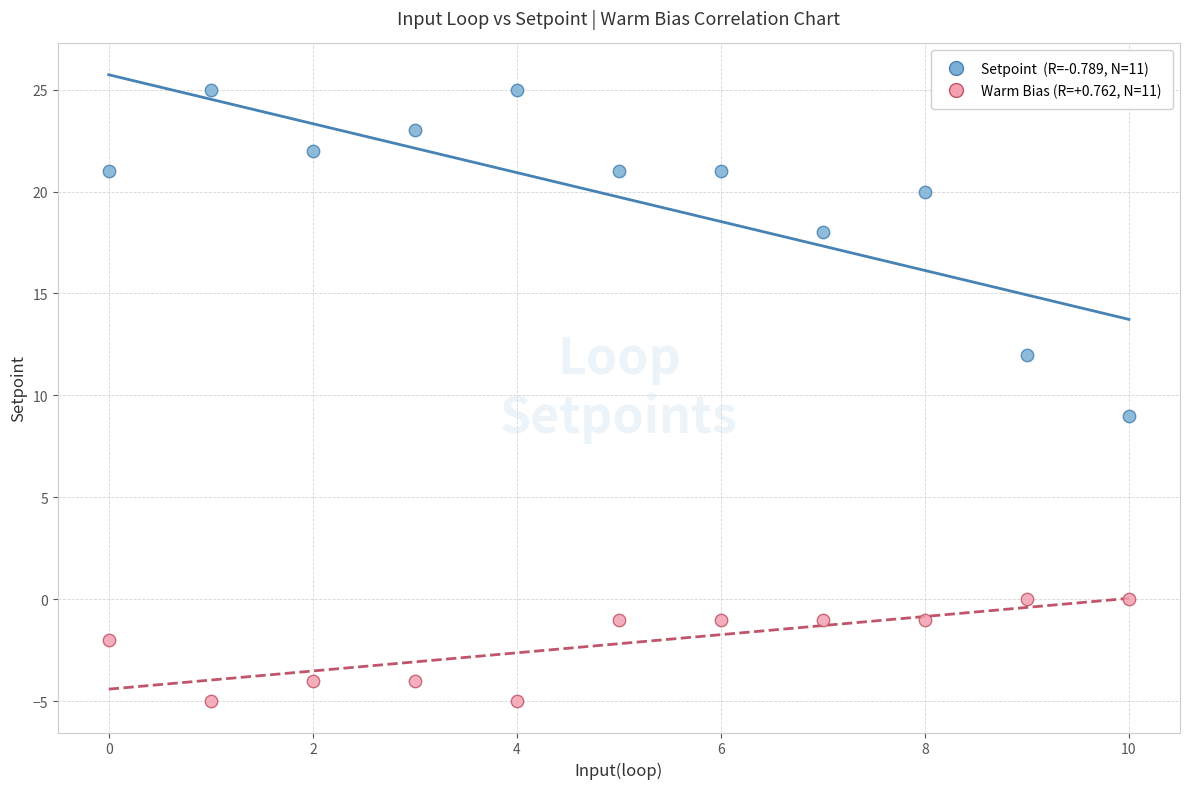

Across all series, what Y value is closest to 10?

9